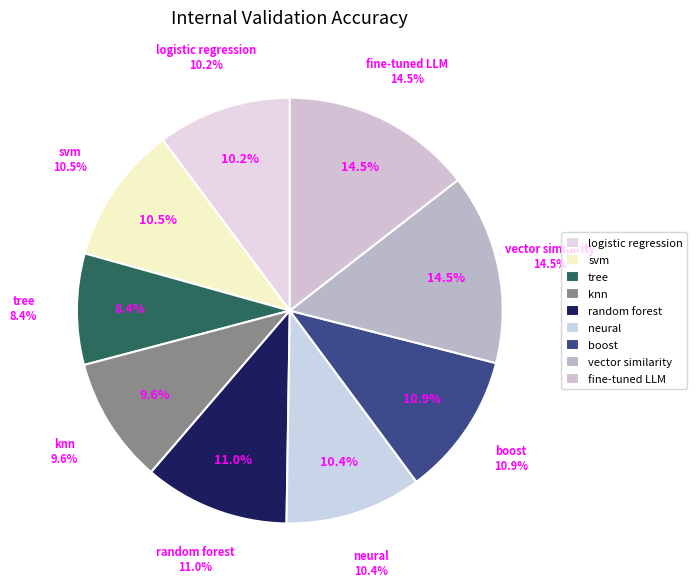

Is it true that fine-tuned LLM is 3% of the pie?

False